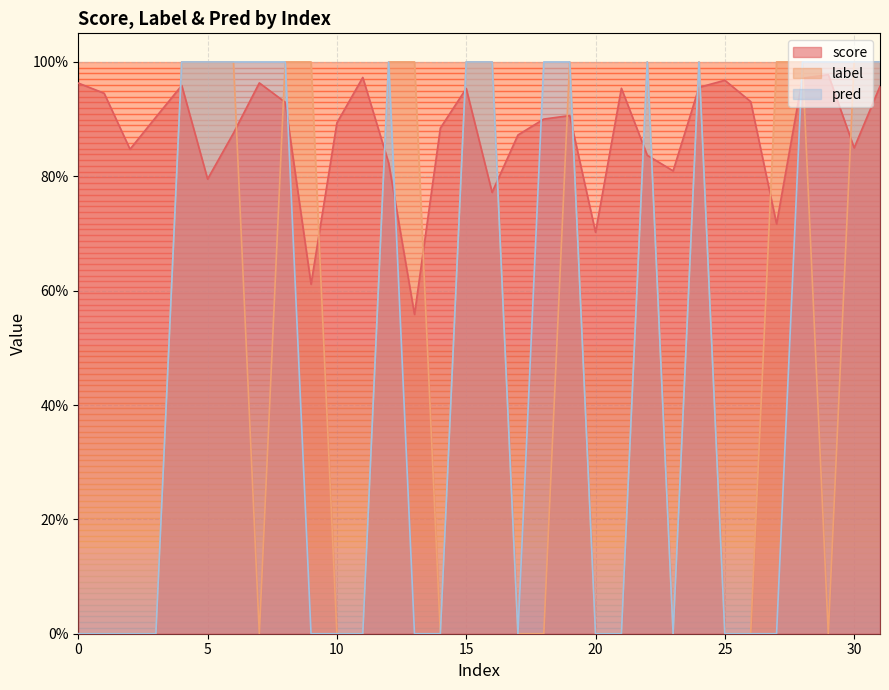

What is the sum of all pred values?

16.0